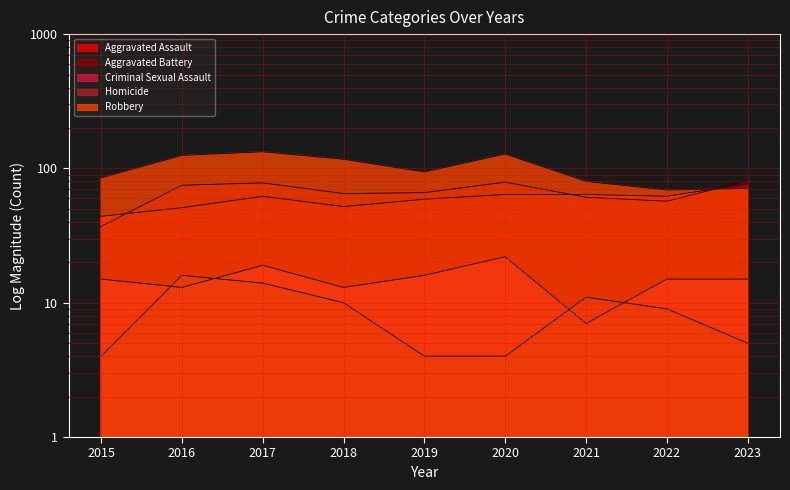

Where is the first local minimum for Aggravated Assault?

2018